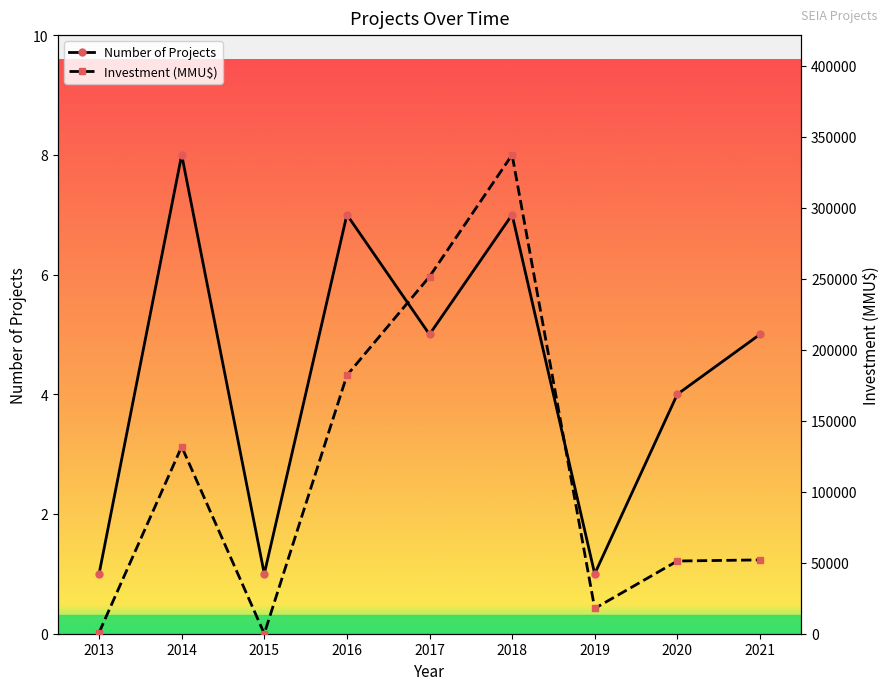

True or false: Number of Projects has a value of 1 at 2015.

True